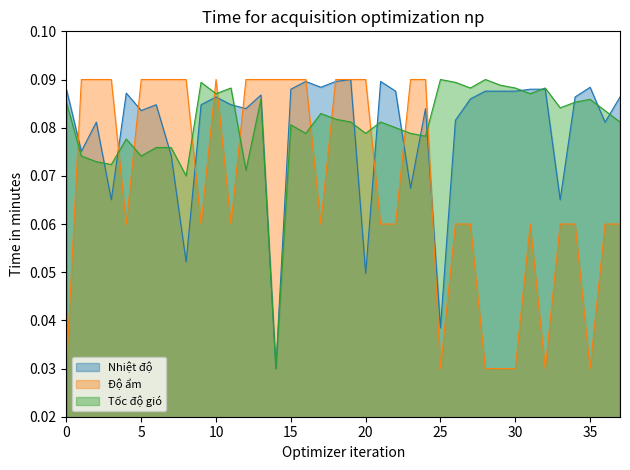

True or false: Tốc độ gió and Độ ẩm cross at least once.

True